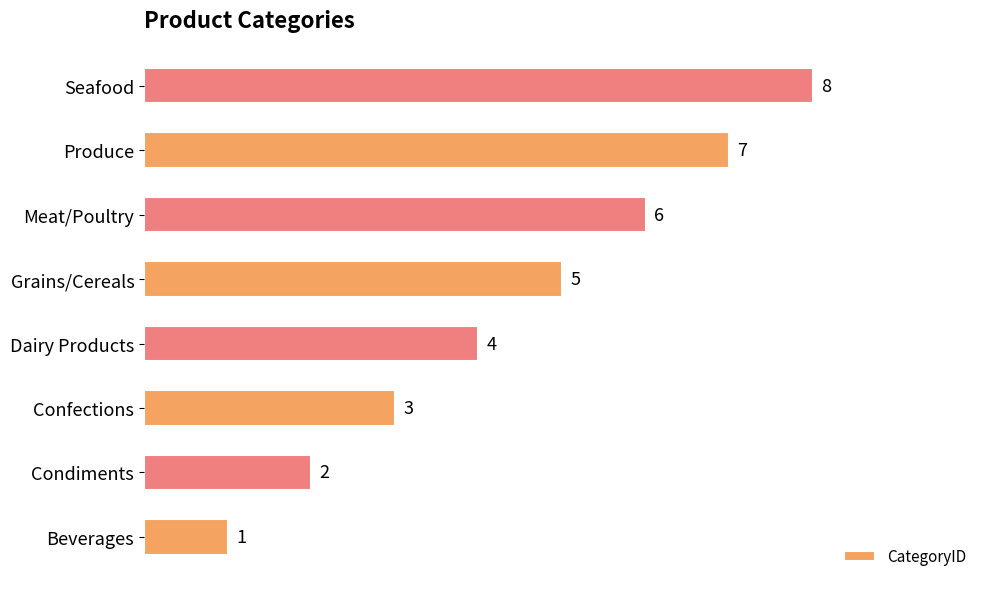

The chart shows a value of 9 at Produce. True or false?

False